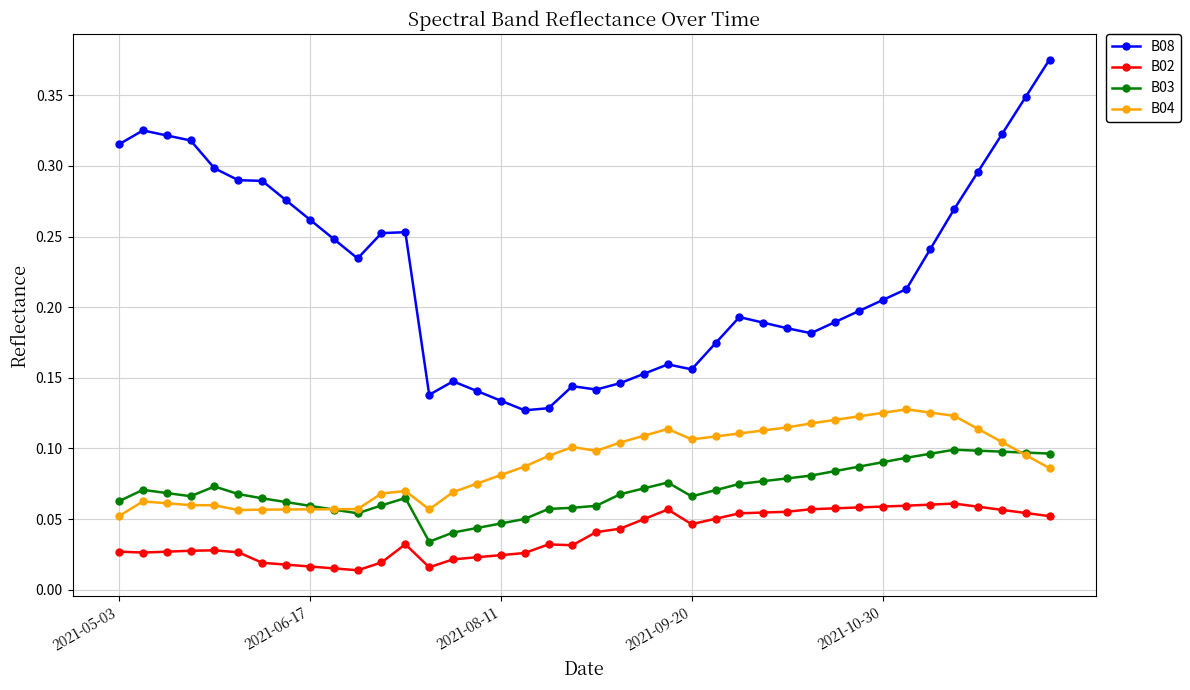

True or false: B08 and B04 intersect in this chart.

False